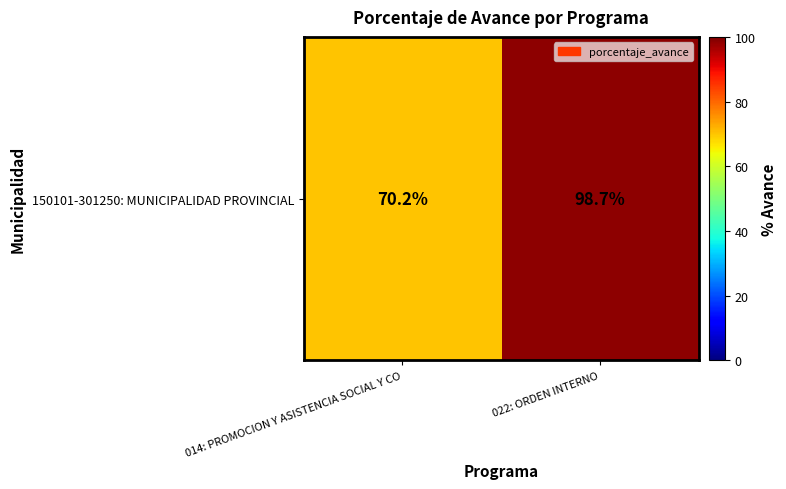

What is the difference between the maximum and minimum values?

28.5